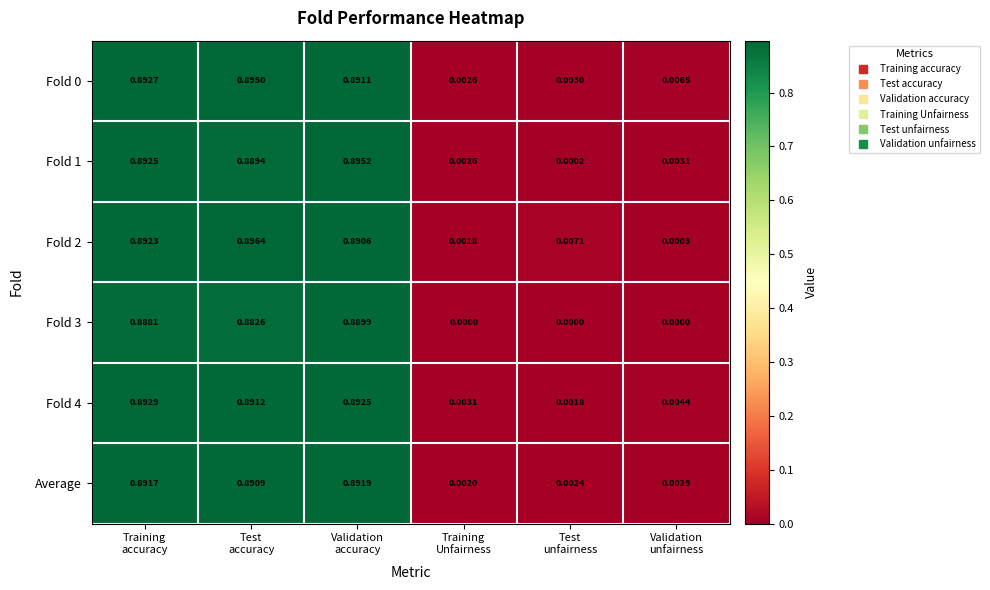

At how many categories does at least one series exceed 0?

6